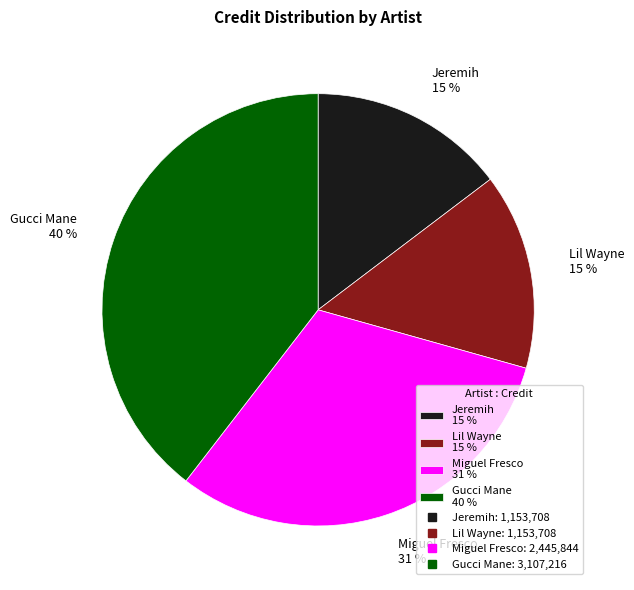

What percentage is the Jeremih 15 % slice, to the nearest percent?

15%